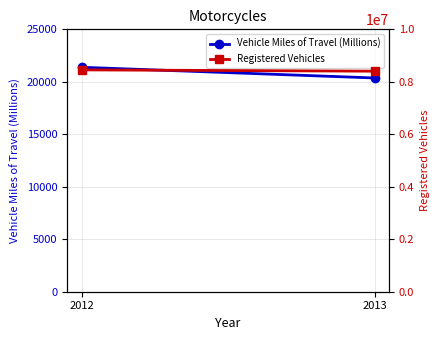

At which category is the sum across all series the highest?

2012